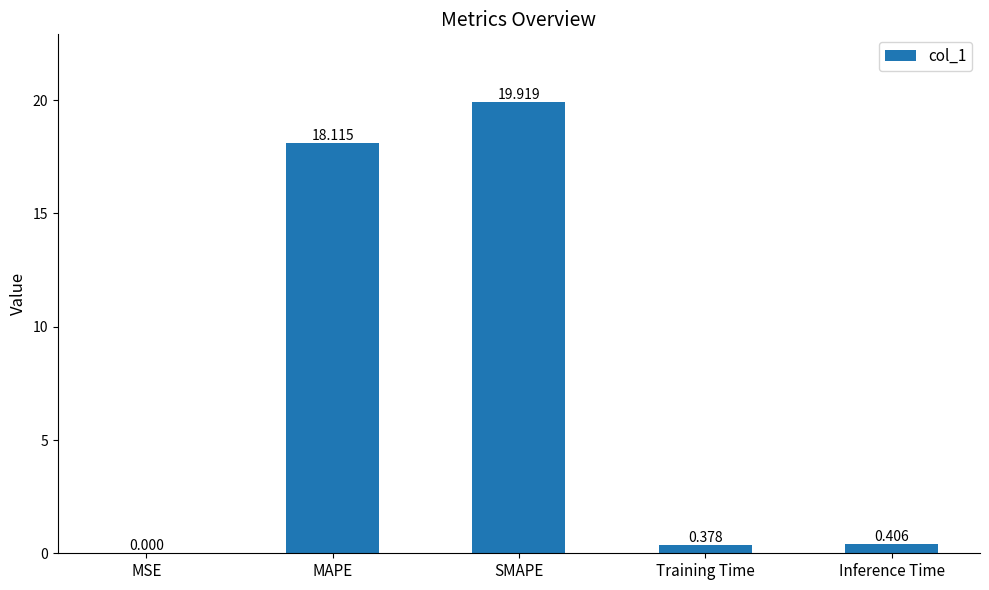

What is the approximate value at SMAPE?

19.9